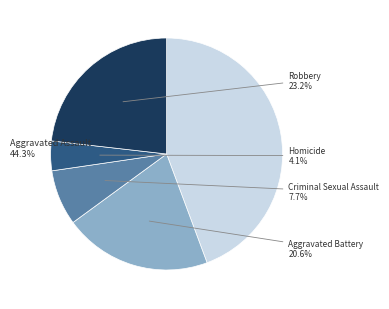

To the nearest percent, what is the average slice percentage?

20%